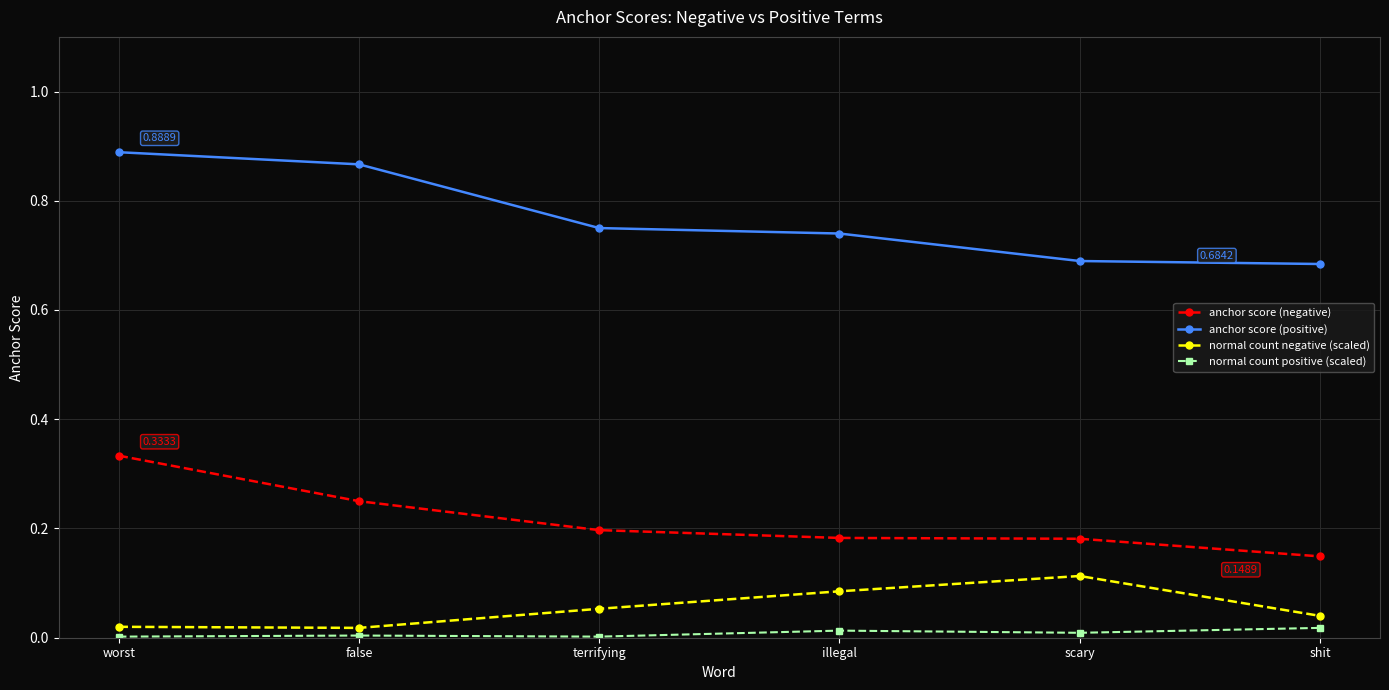

How many categories are shown in the chart?

6